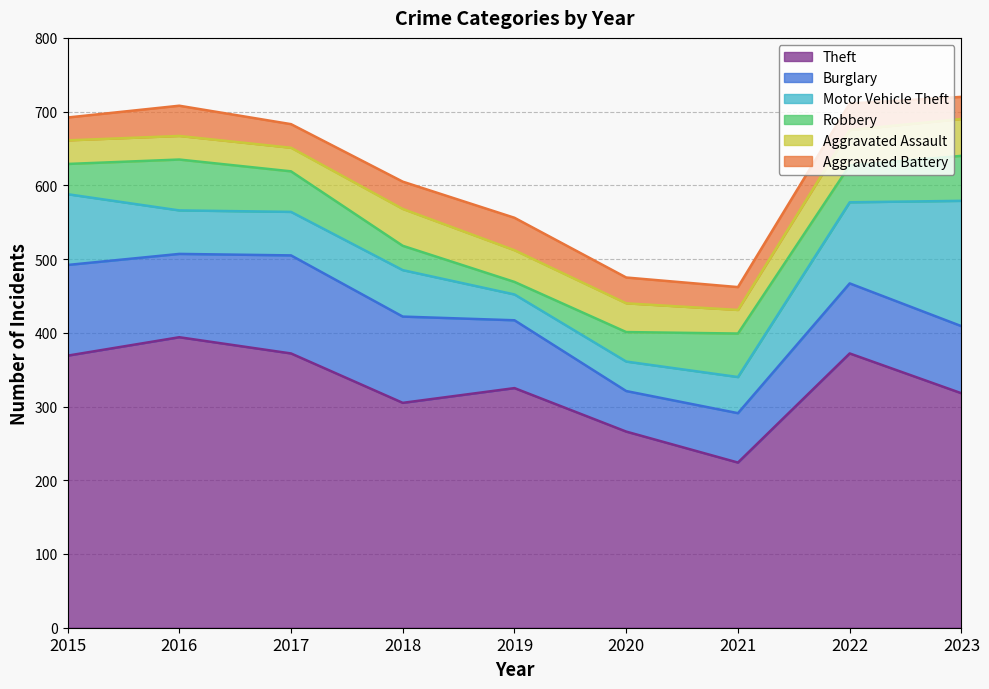

Between 2023 and 2015, which is larger?

2015